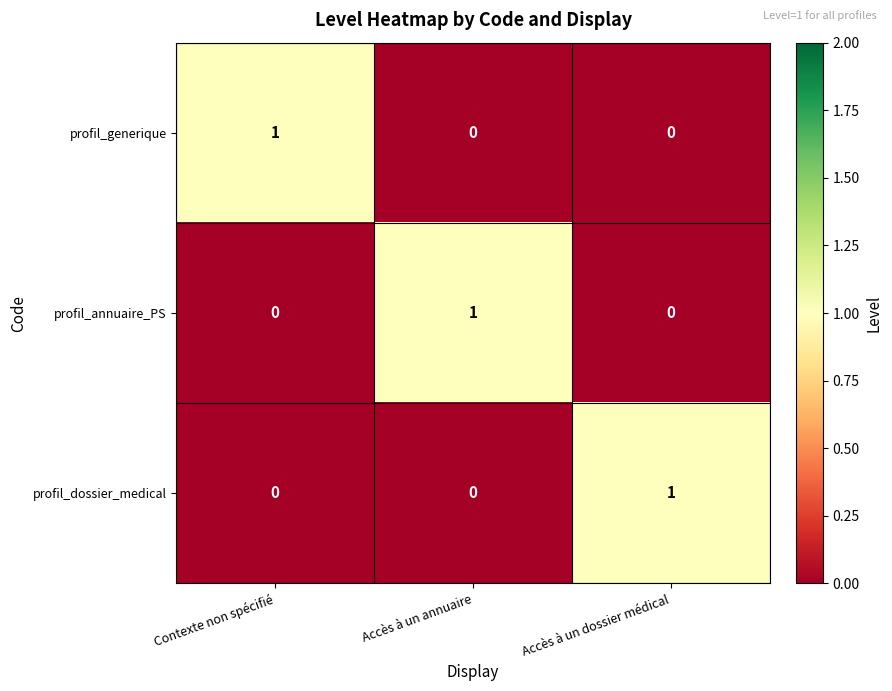

At how many categories does at least one series exceed 0?

3